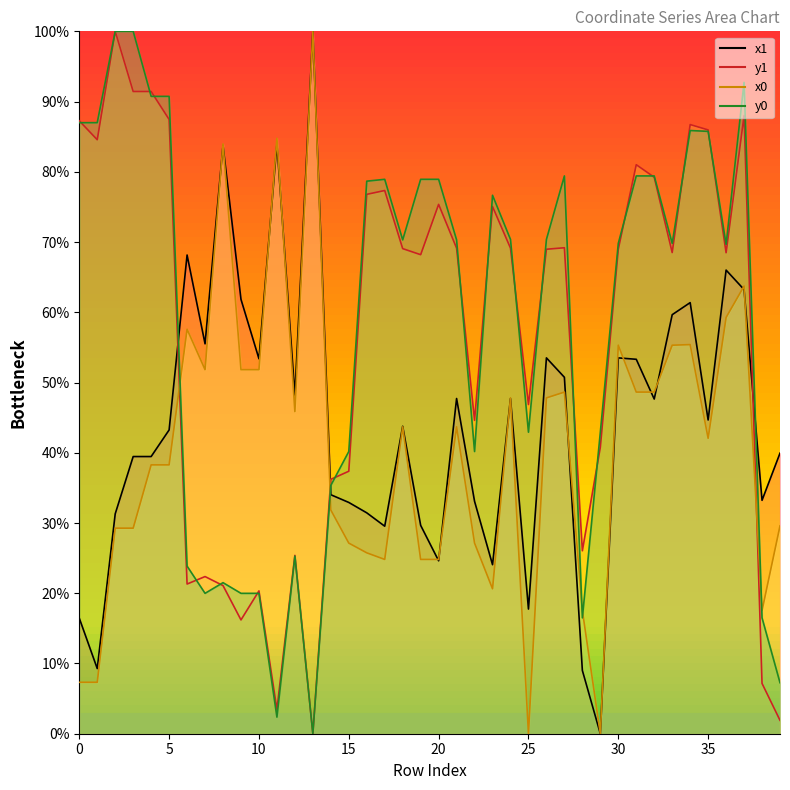

The y1 series shows 104.5 at 36. True or false?

False